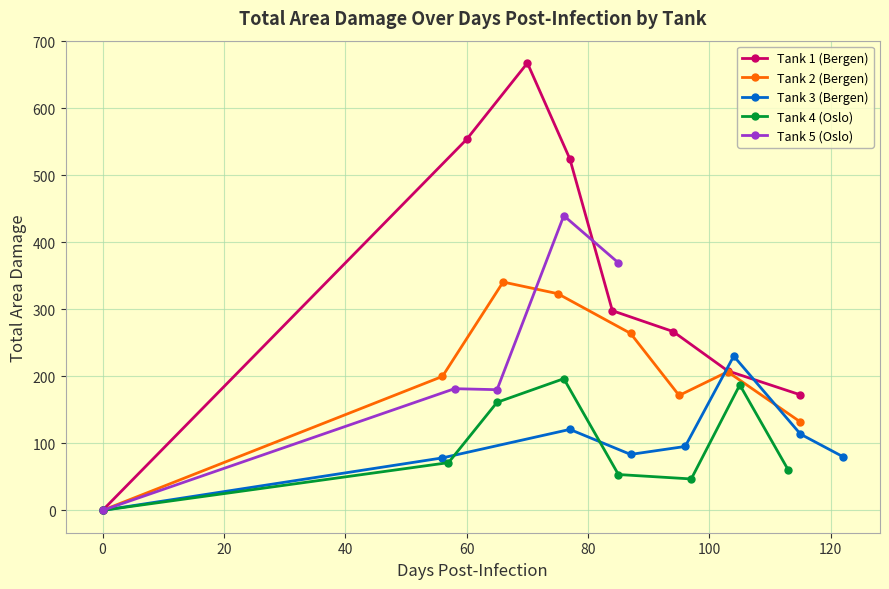

How many data points in Tank 1 (Bergen) are less than 298?

4